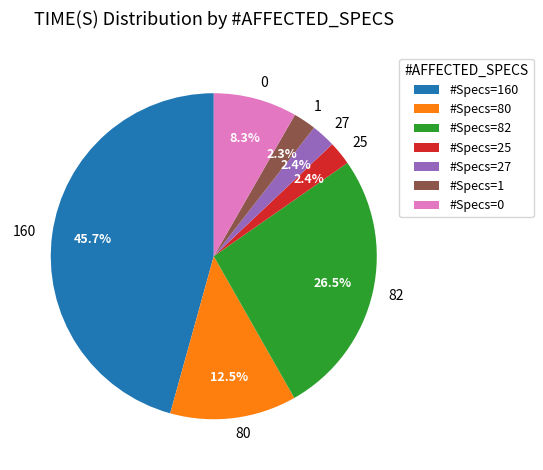

Approximately how many times larger is the value at 1 compared to 0?

0.3